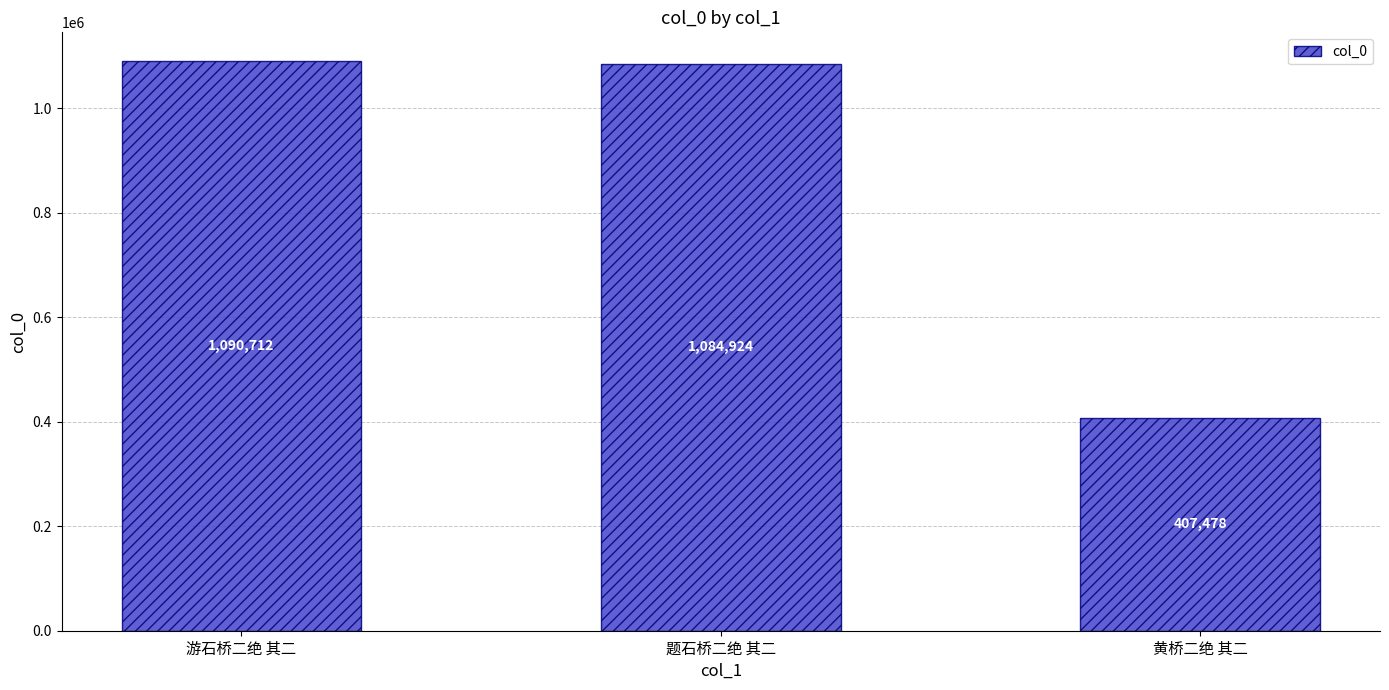

Count the number of categories in the chart.

3